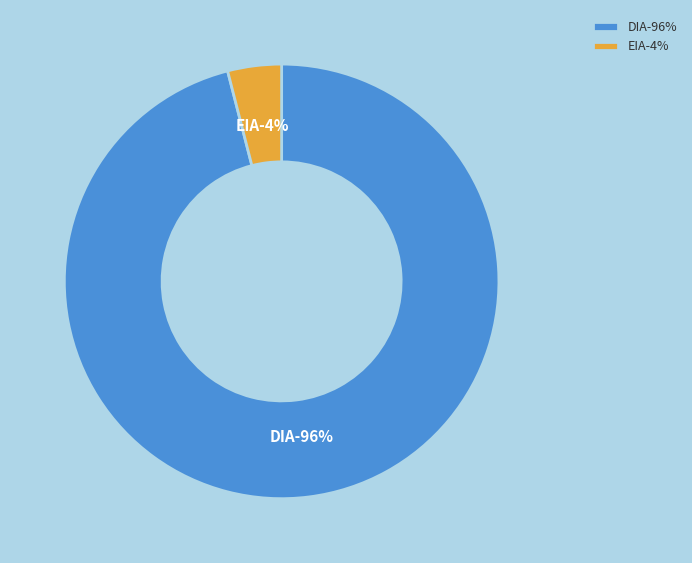

True or false: EIA accounts for 18% of the total.

False